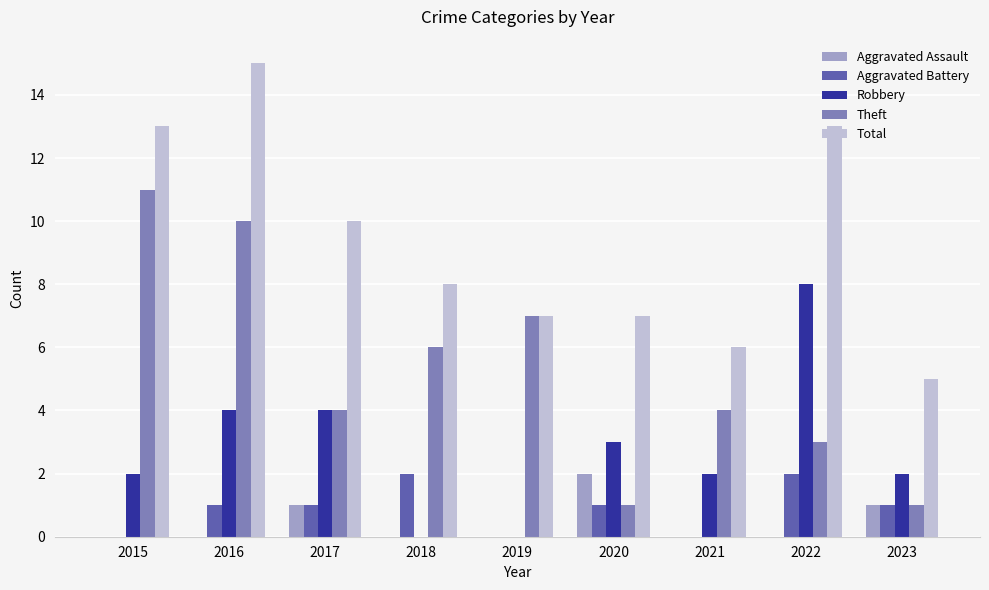

Is it true that Aggravated Assault equals 2 at 2023?

False